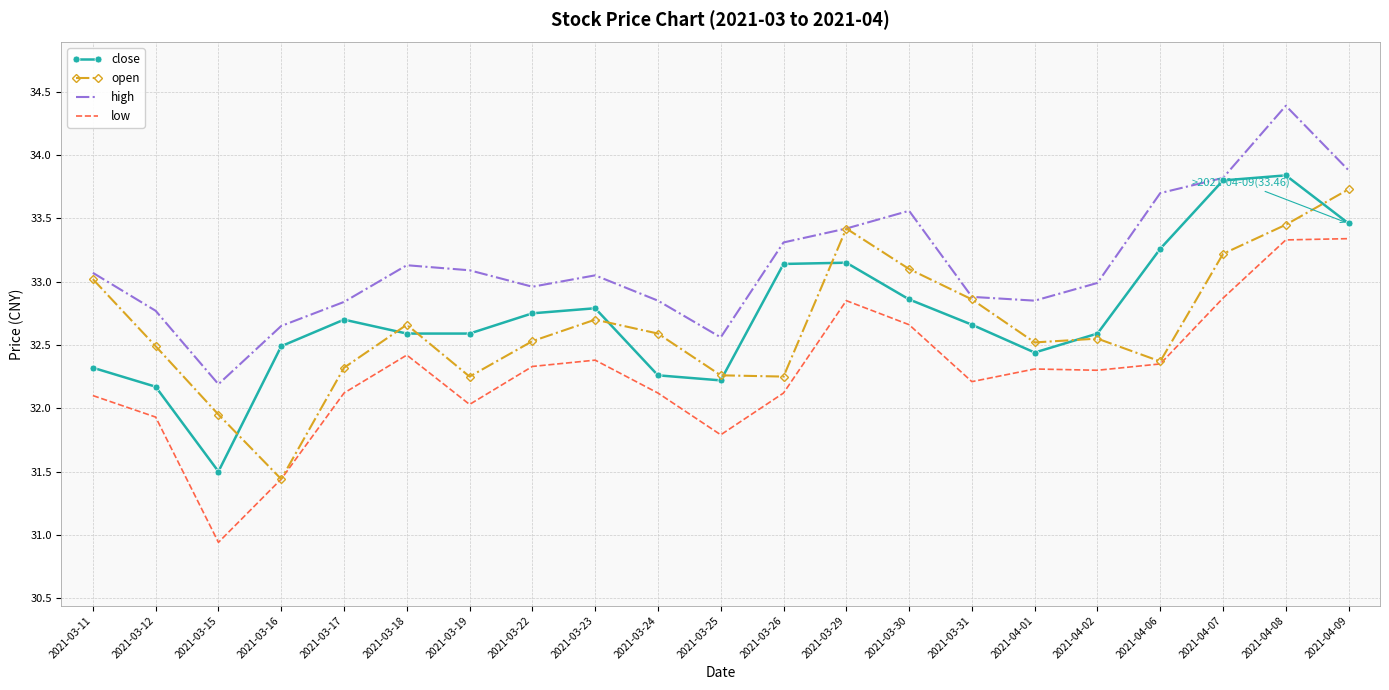

True or false: low and close intersect in this chart.

False